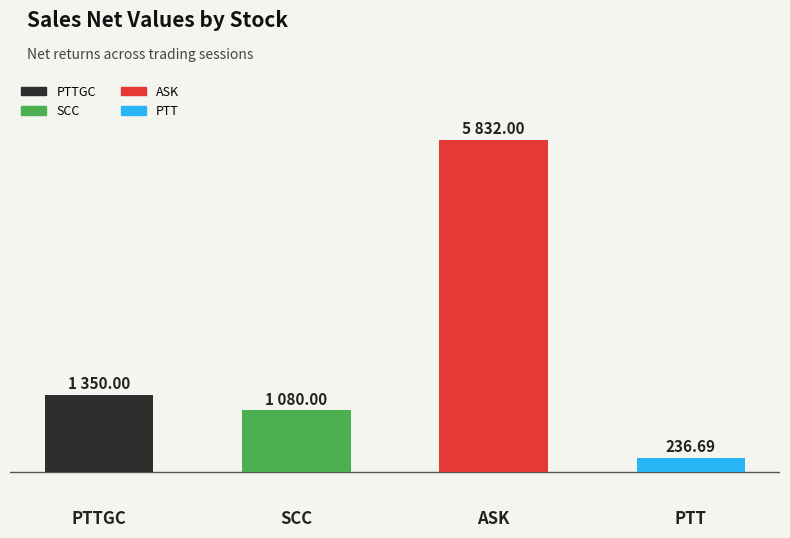

Reading right to left, extract all data points from this chart.

236.7	5832.0	1080.0	1350.0